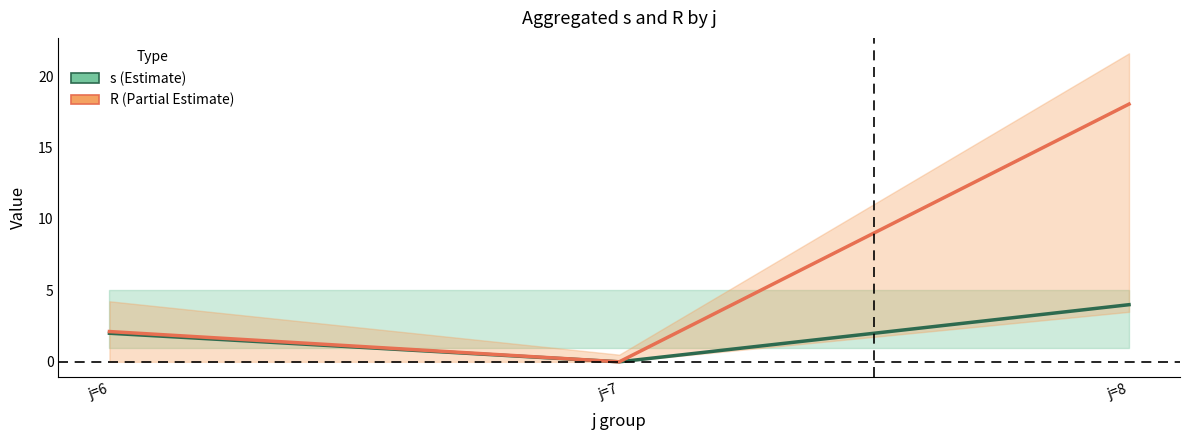

Count the number of categories in the chart.

3